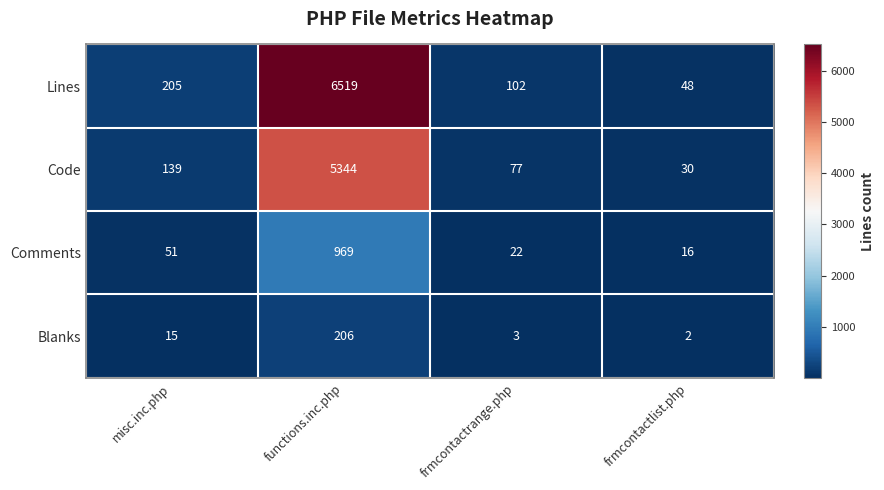

How many data points in Blanks are less than 15?

2